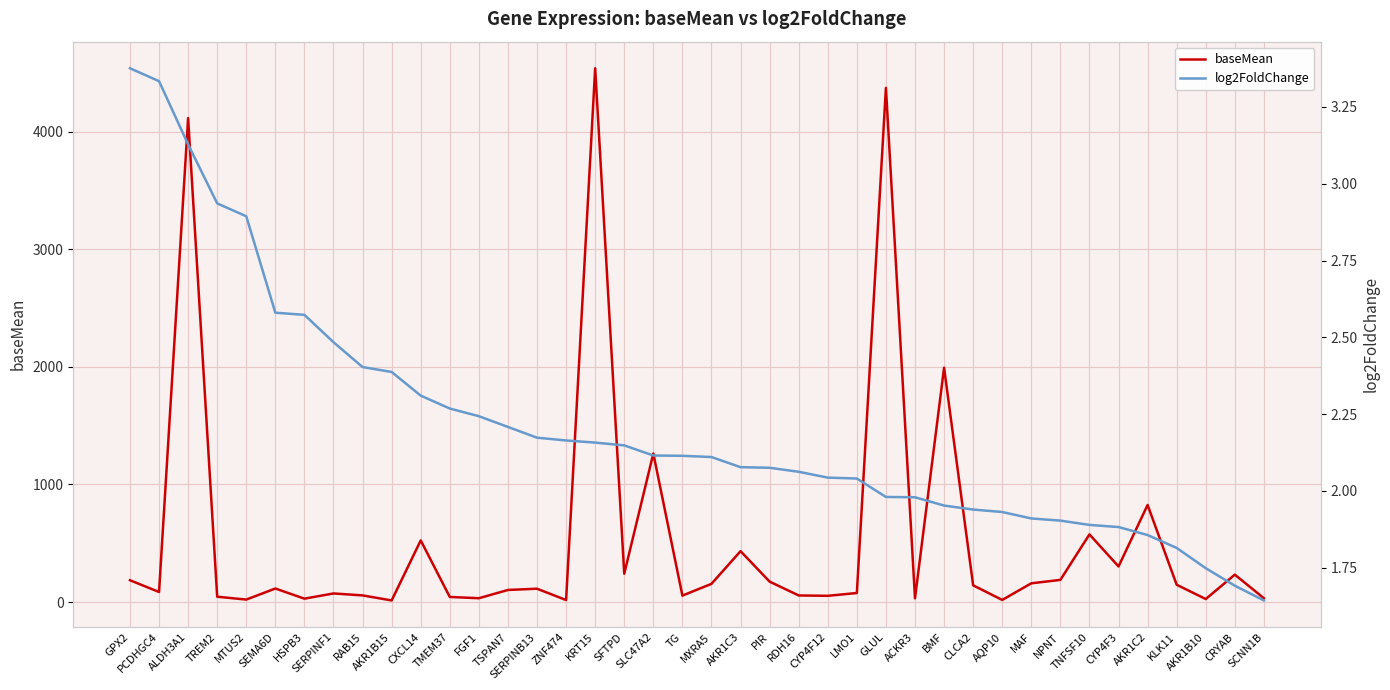

True or false: baseMean has more than 2 interior local peaks.

True